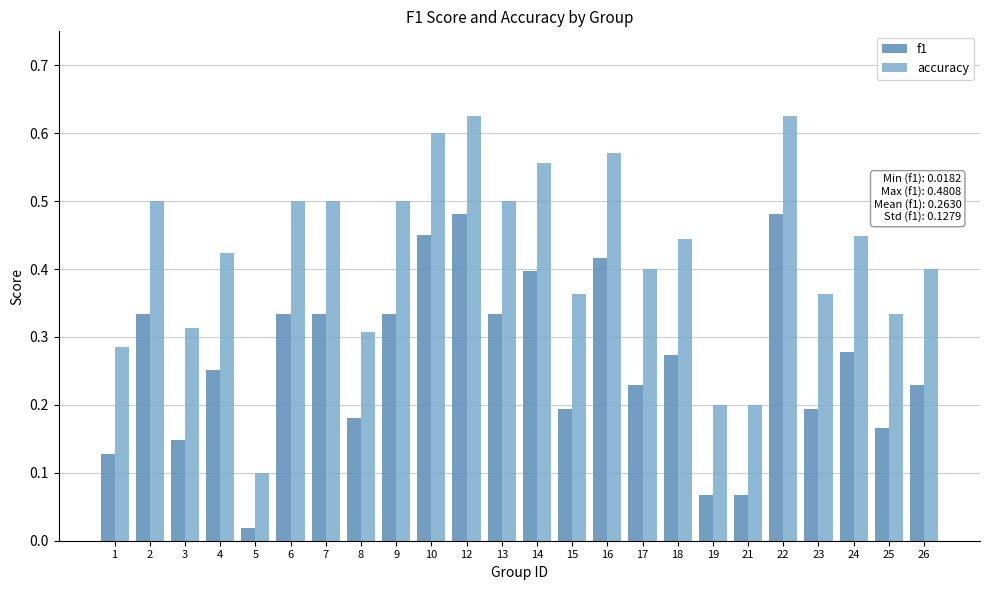

What is the sum of all f1 values?

6.3